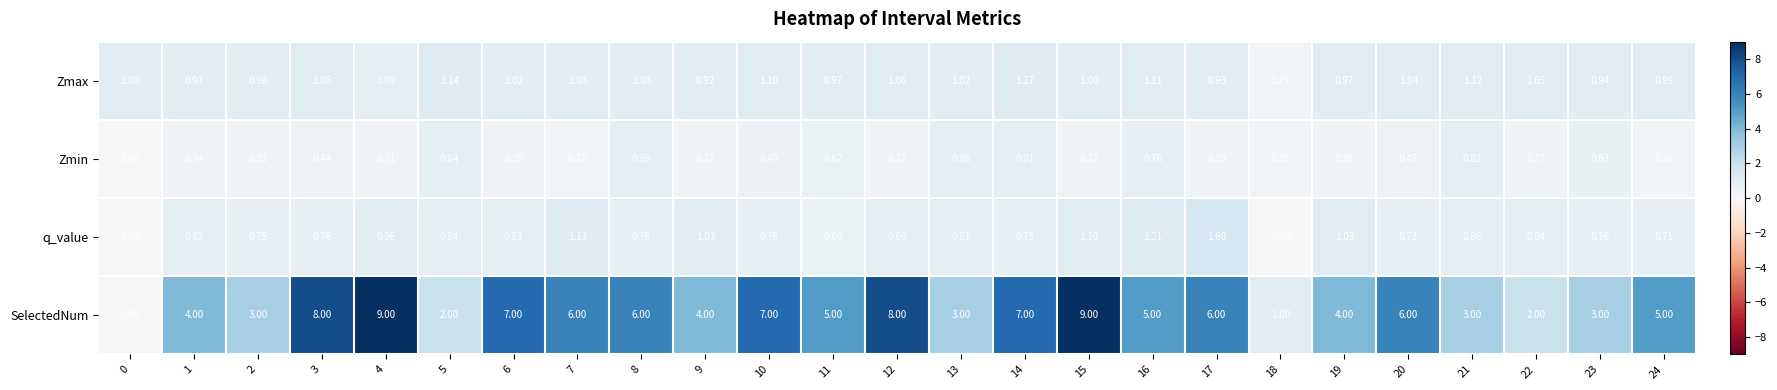

Which series has the largest total across all categories?

SelectedNum